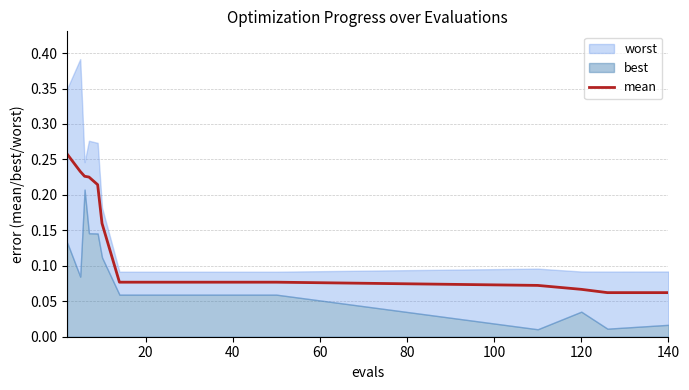

True or false: the data shows 0.1 at 120.

False